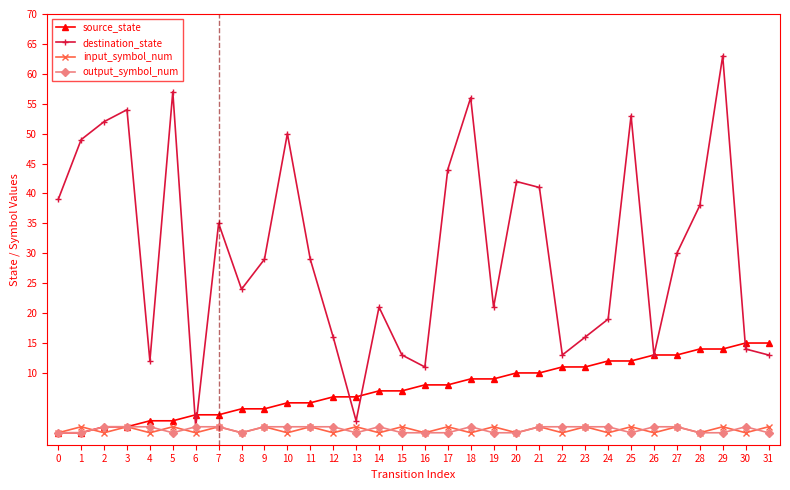

How many lines are shown in the chart?

4